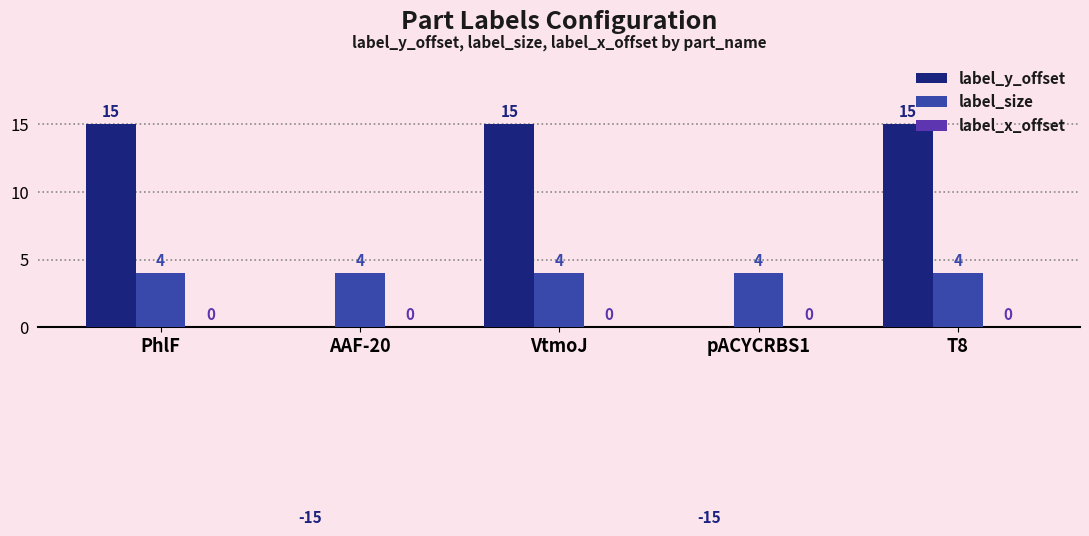

At which category is the sum across all series the highest?

PhlF